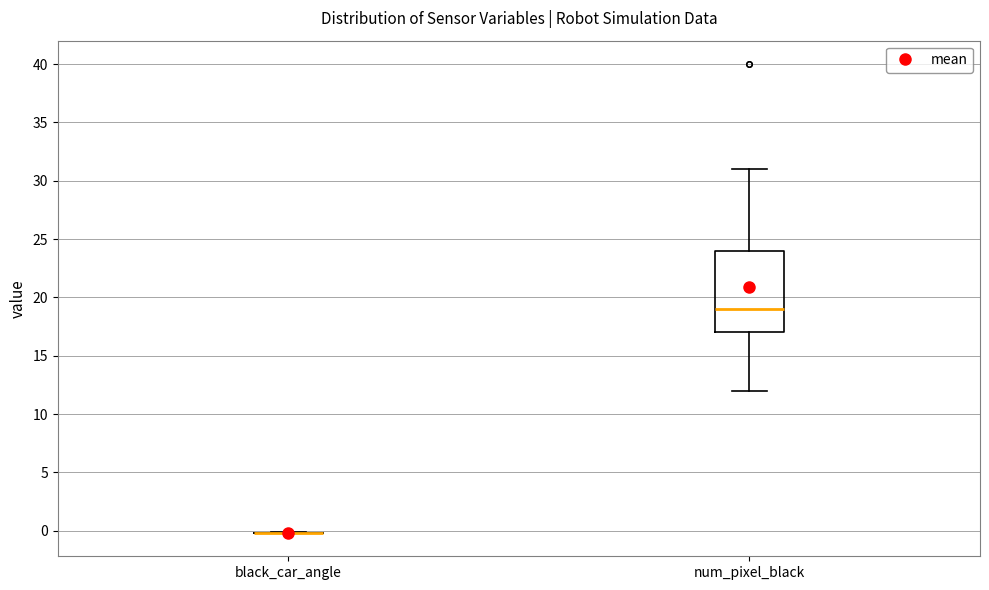

Which box is the tallest, from its lower edge to its upper edge?

num_pixel_black